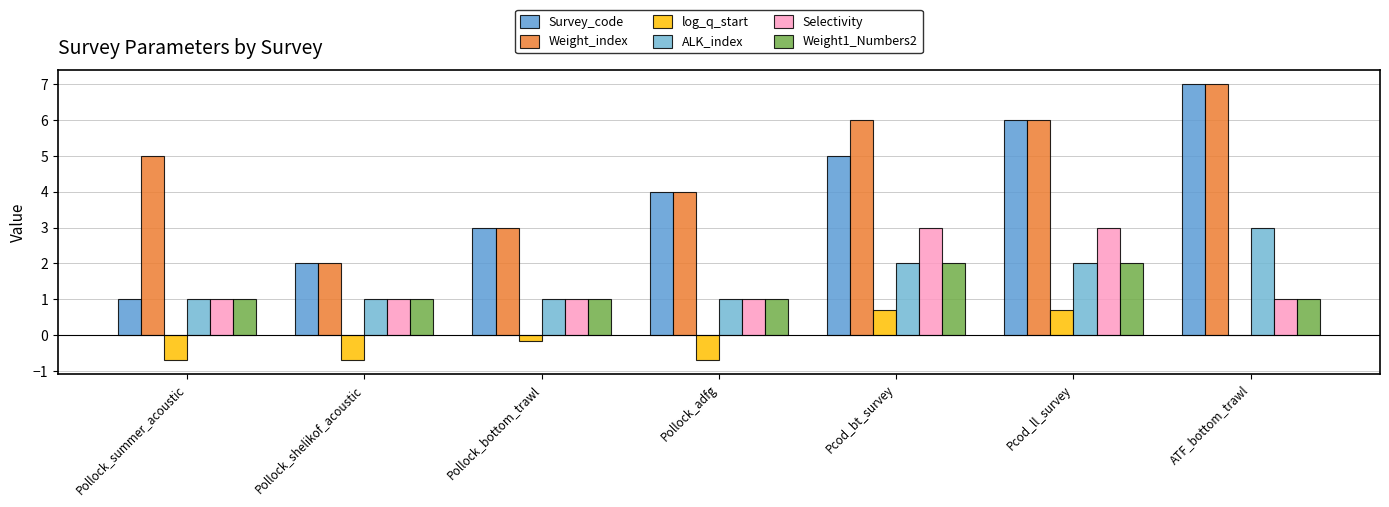

List the series in order of their peak value, highest first.

Survey_code, Weight_index, ALK_index, Selectivity, Weight1_Numbers2, log_q_start